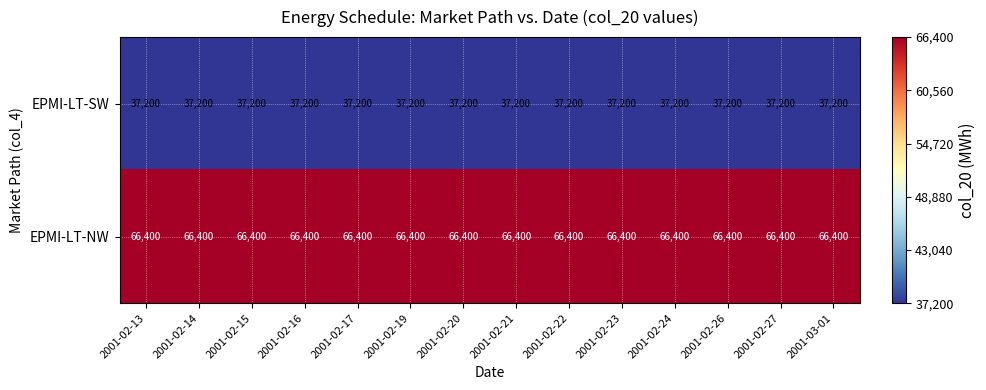

What is the difference between the highest and lowest values at 2001-02-23?

29200